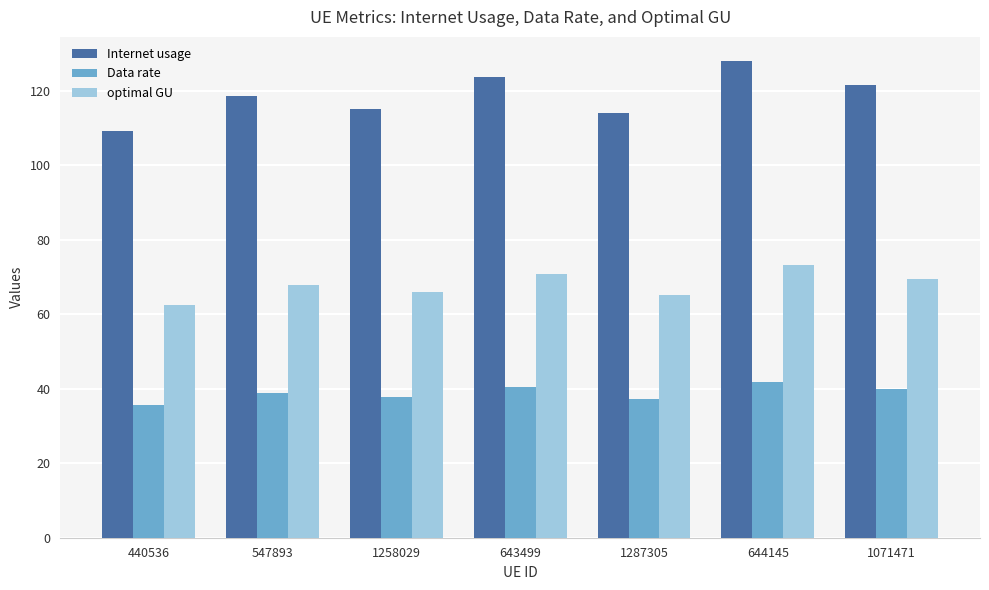

Which series has the largest total across all categories?

Internet usage